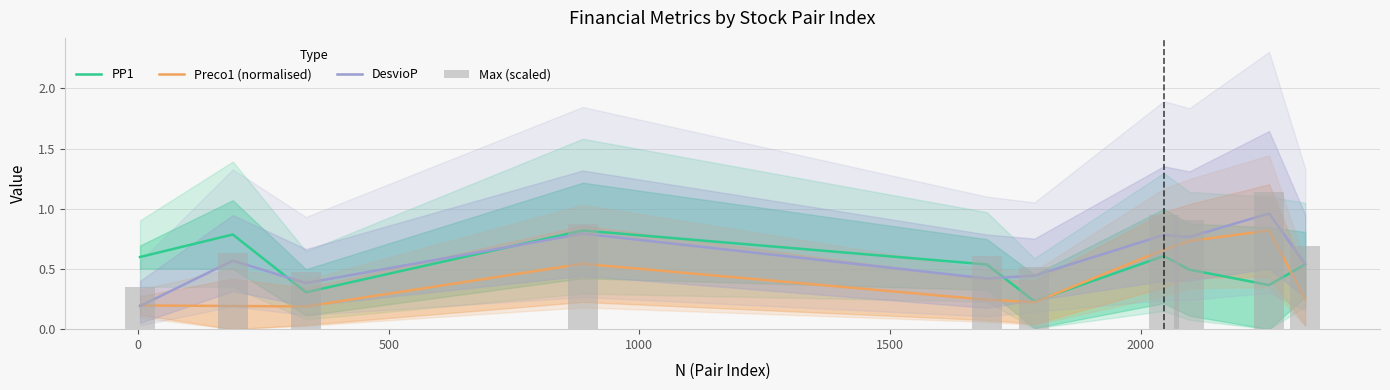

Does the chart contain stacked bars?

No